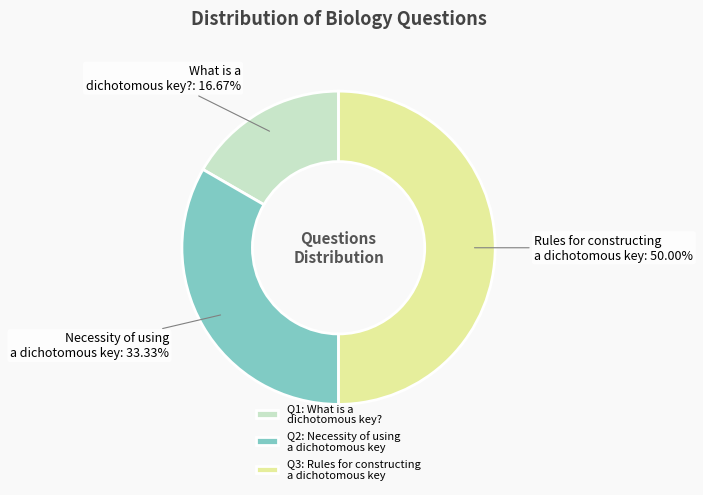

Which has a higher value, Rules for constructing a dichotomous key or Necessity of using a dichotomous key?

Rules for constructing a dichotomous key